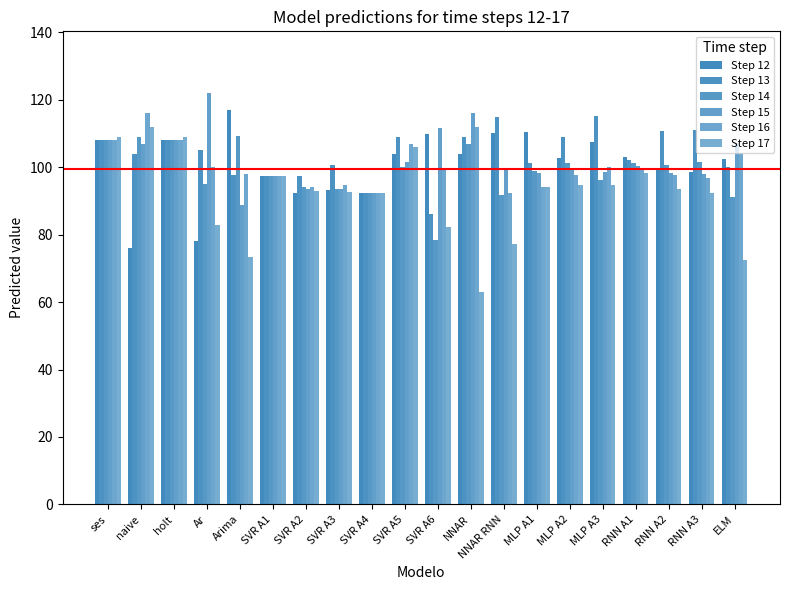

Count the number of categories in the chart.

20